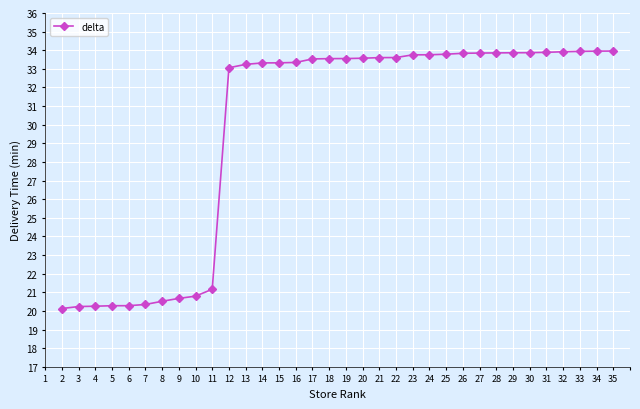

What is the average value?

29.8